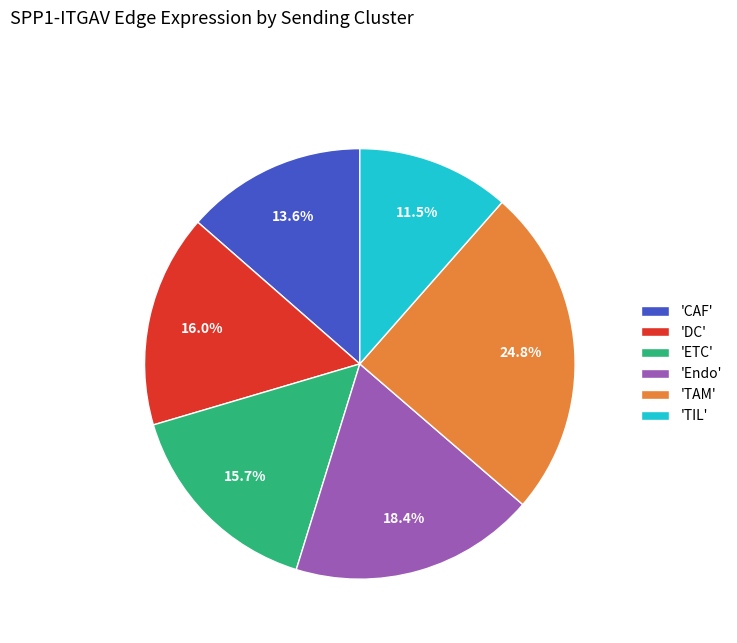

What portion of the pie excludes 'CAF'?

86.4%